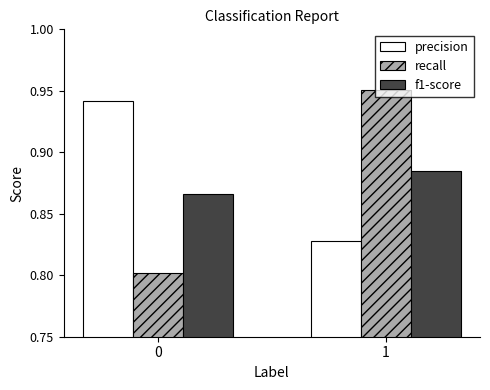

Which series has the largest total across all categories?

precision